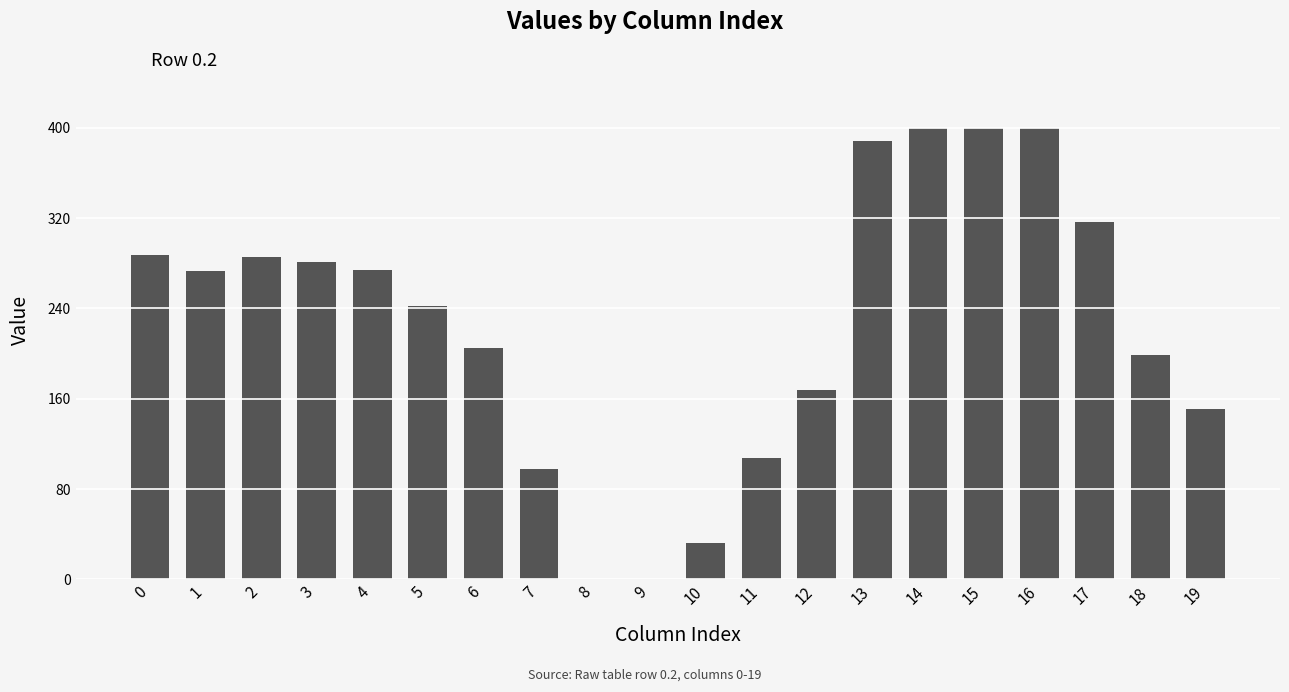

How many data points are above 272?

10